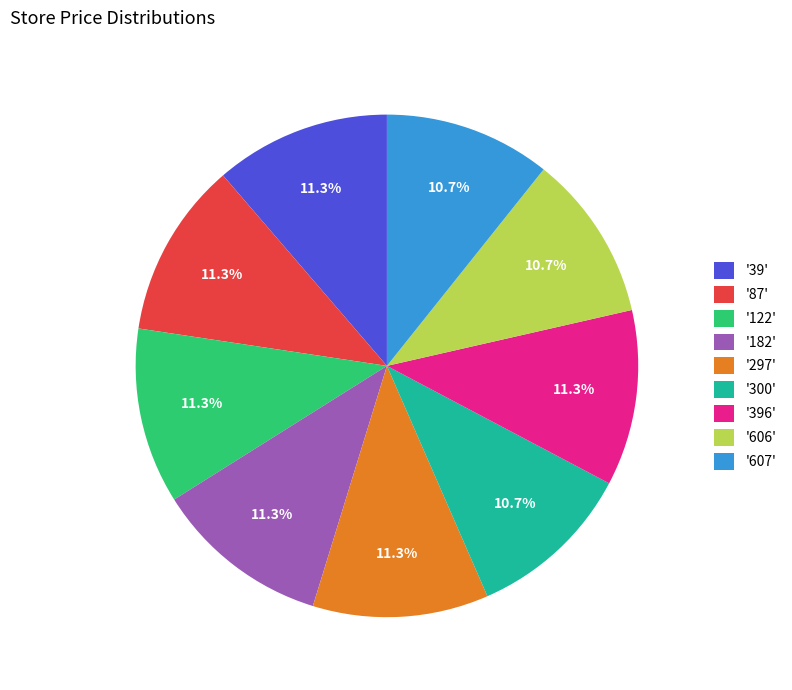

Which has a higher value, '182' or '607'?

'182'